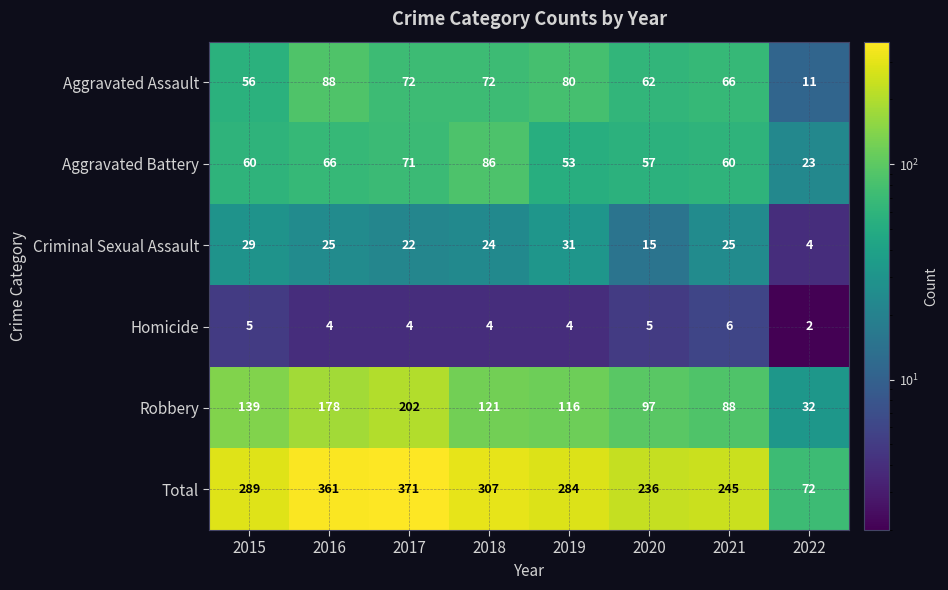

What value does the Total series have at 2020?

236